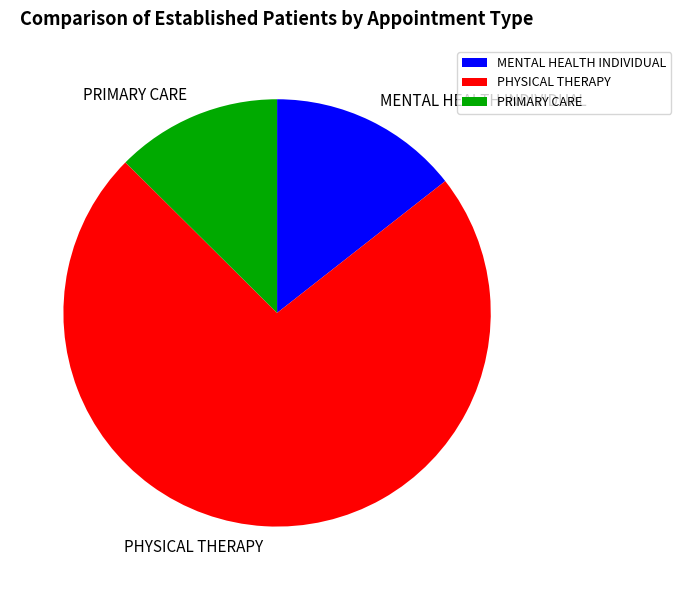

Which slice is the largest?

PHYSICAL THERAPY